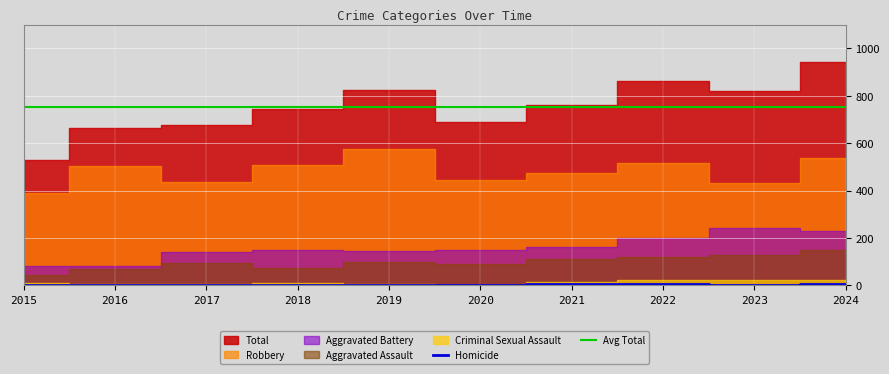

Read the Criminal Sexual Assault value at 2023.

21